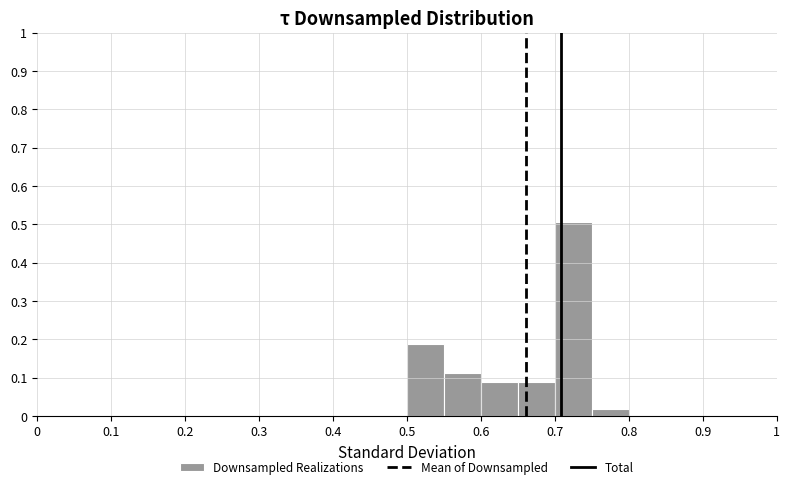

Reading left to right, list every bar in this chart as the range it spans on the x-axis followed by its height. The values are not printed on the chart, so give them approximately, as read against the axis.

0.00 to 0.05: 0
0.05 to 0.10: 0
0.10 to 0.15: 0
0.15 to 0.20: 0
0.20 to 0.25: 0
0.25 to 0.30: 0
0.30 to 0.35: 0
0.35 to 0.40: 0
0.40 to 0.45: 0
0.45 to 0.50: 0
0.50 to 0.55: 0.19
0.55 to 0.60: 0.11
0.60 to 0.65: 0.09
0.65 to 0.70: 0.09
0.70 to 0.75: 0.51
0.75 to 0.80: 0.02
0.80 to 0.85: 0
0.85 to 0.90: 0
0.90 to 0.95: 0
0.95 to 1.00: 0